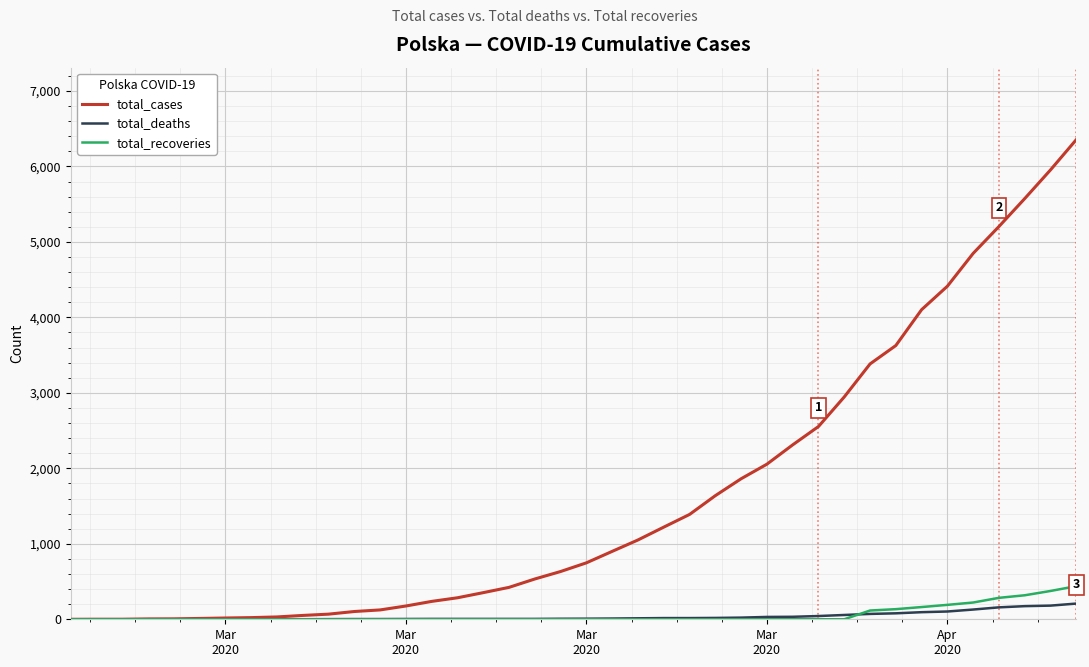

Which series has the largest range (max minus min)?

total_cases